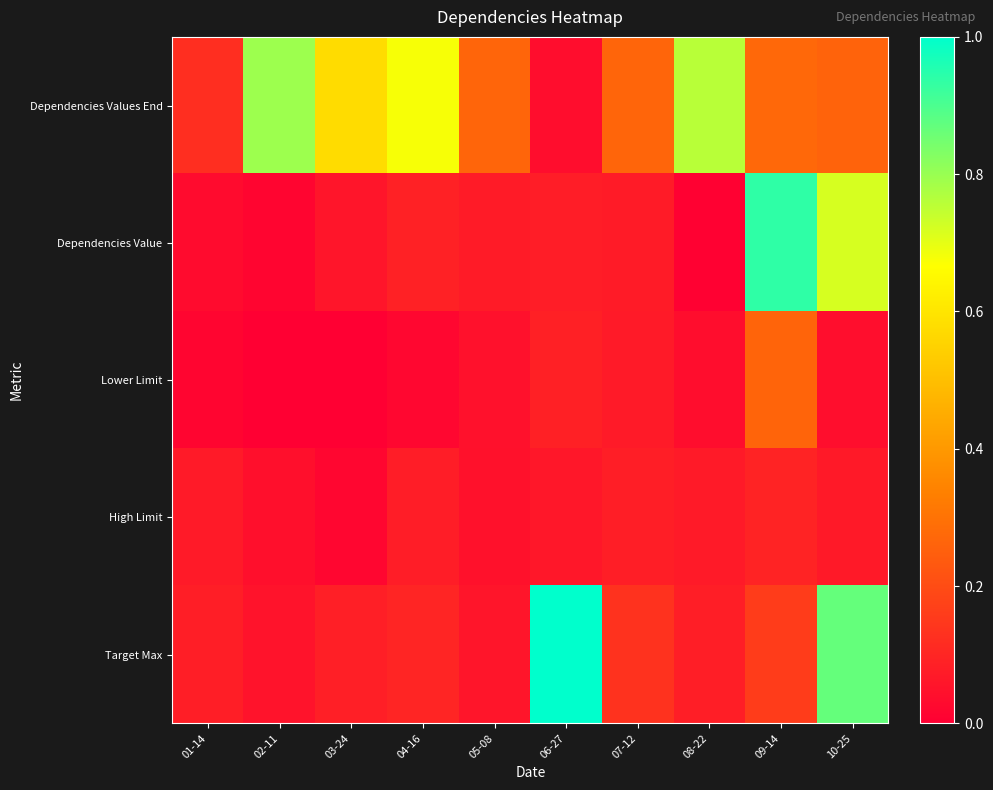

Which series changed the most between 04-16 and 10-25?

Target Max